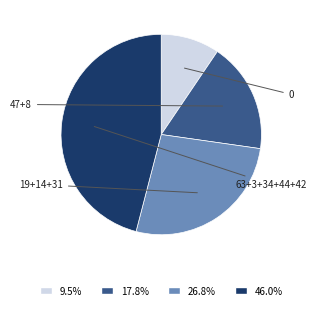

Does any single category account for the majority?

No